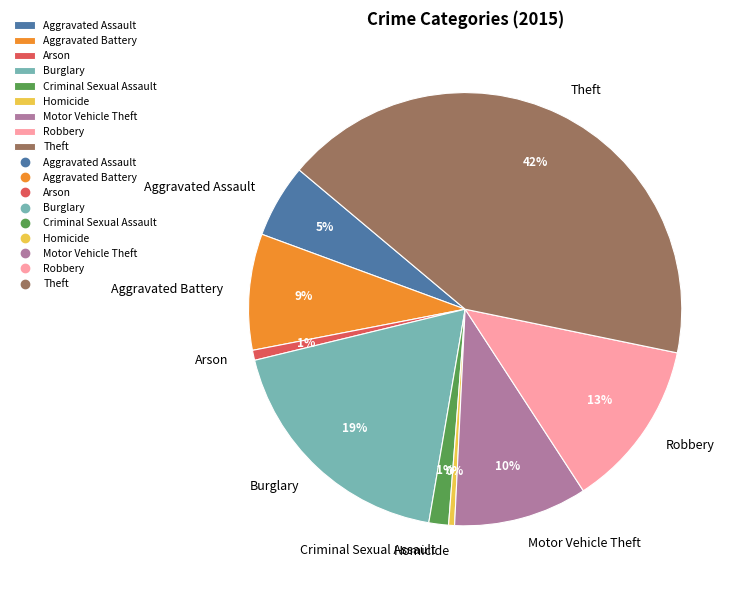

Do Criminal Sexual Assault and Aggravated Assault together represent more than half of the pie?

No